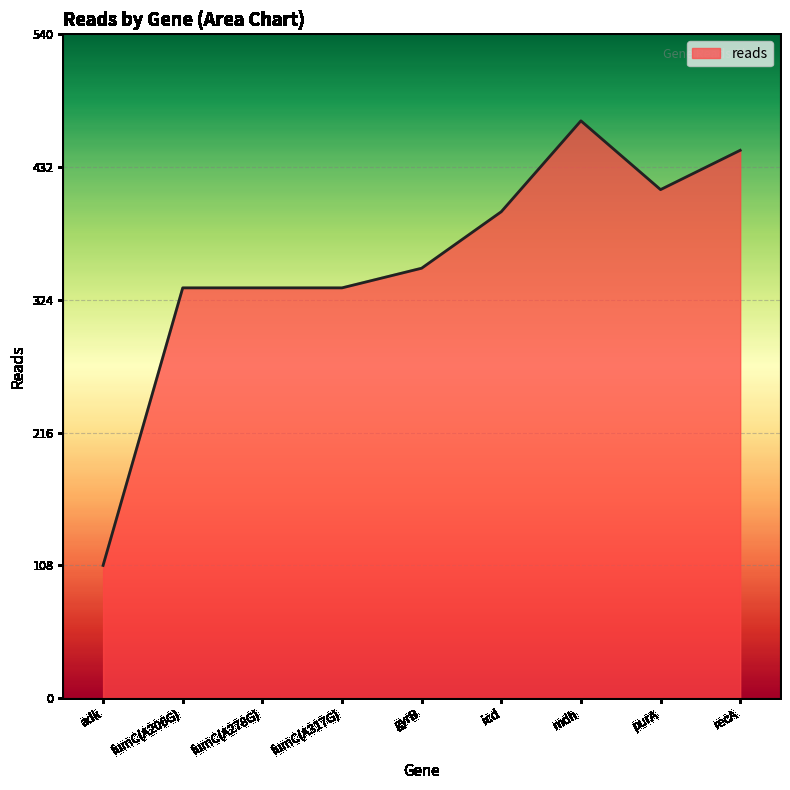

Which label corresponds to the smallest value in the chart?

adk